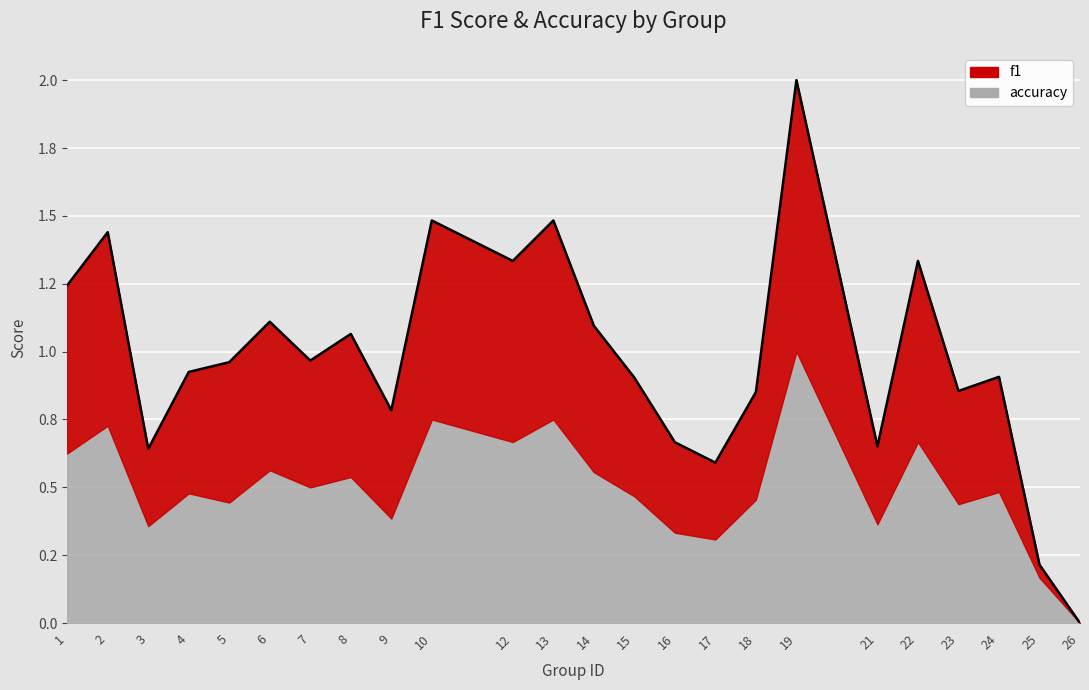

Reading left to right, list all the values displayed in this chart.

1=1.2	2=1.4	3=0.6	4=0.9	5=1.0	6=1.1	7=1.0	8=1.1	9=0.8	10=1.5	12=1.3	13=1.5	14=1.1	15=0.9	16=0.7	17=0.6	18=0.9	19=2.0	21=0.7	22=1.3	23=0.9	24=0.9	25=0.2	26=0.0